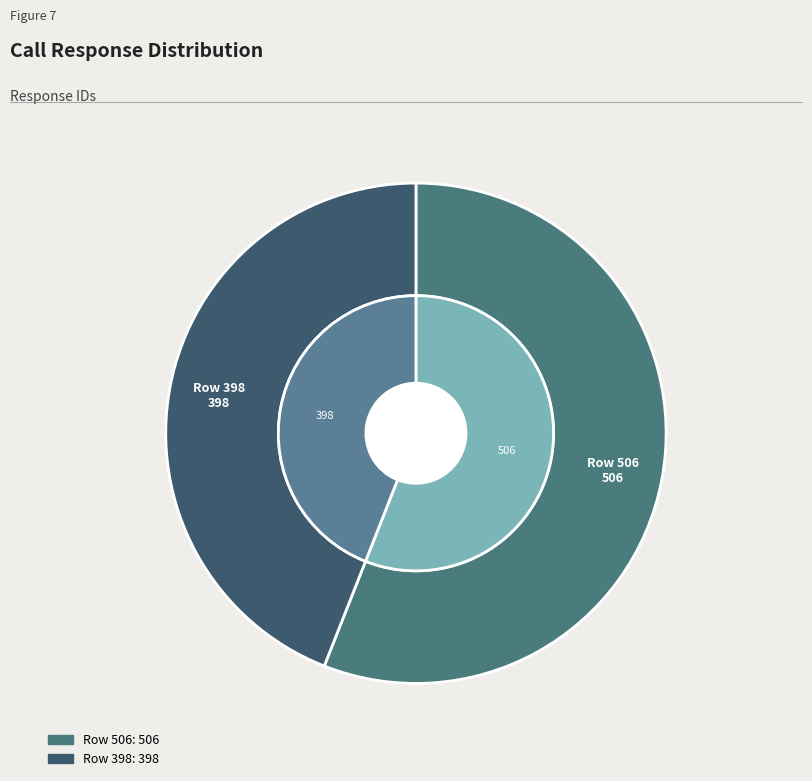

Rank the categories by value from lowest to highest.

Row 398, Row 506